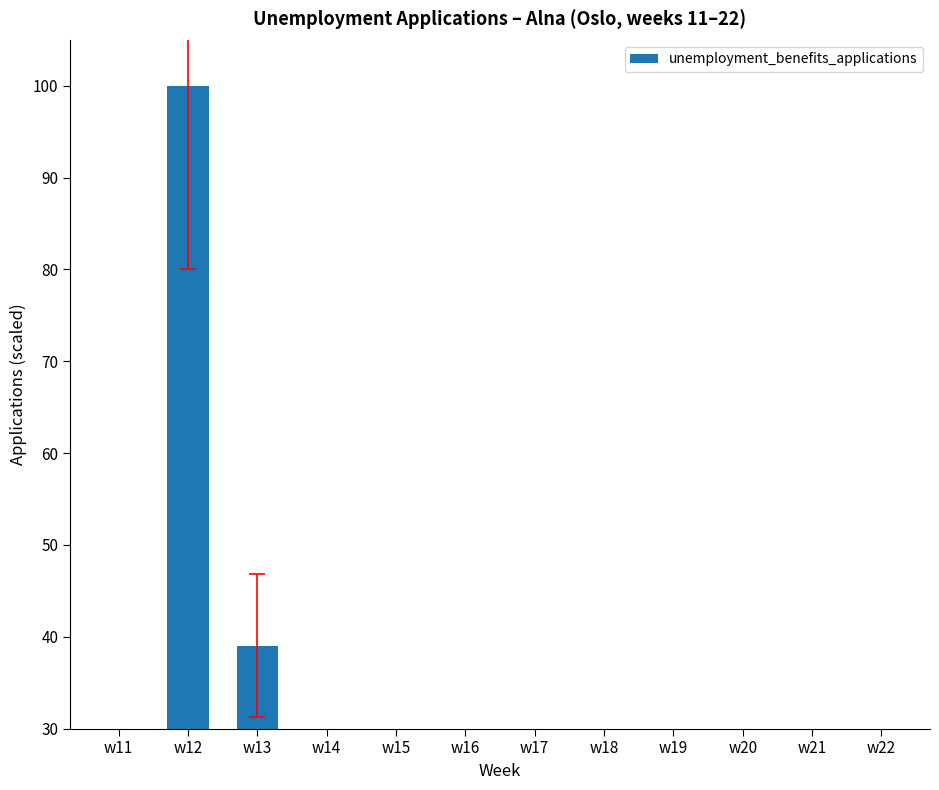

The chart shows a value of 4.8 at w15. True or false?

False